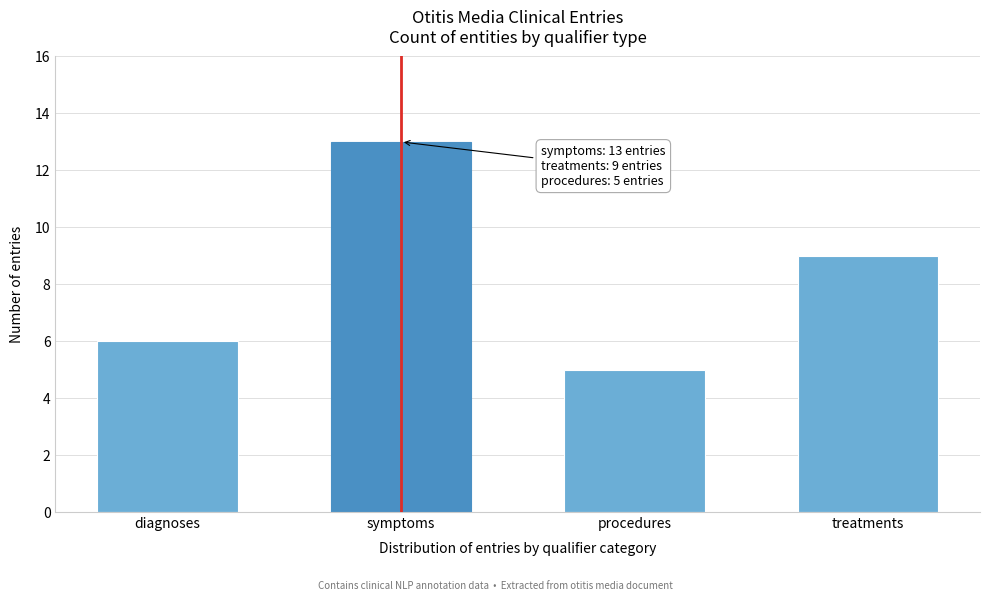

Reading left to right, extract all data points from this chart.

6	13	5	9